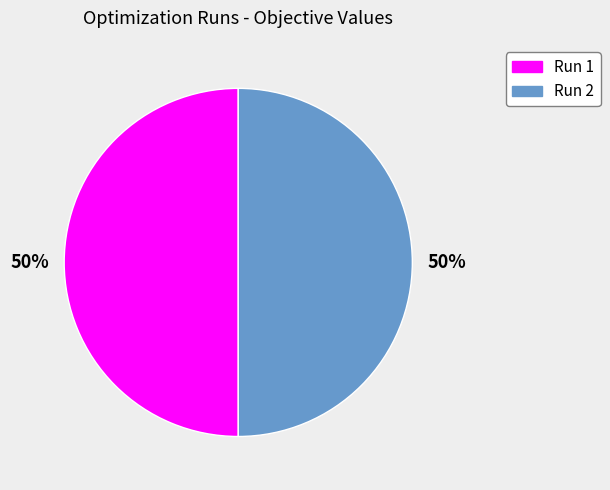

Is the sum of Run 1 and Run 2 greater than half?

Yes